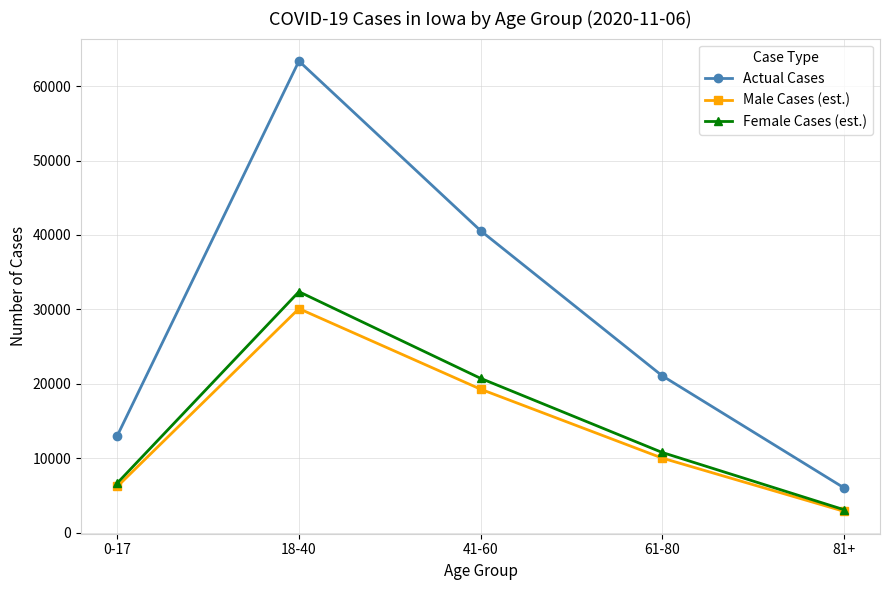

What is the label of the 3rd point from the right?

41-60